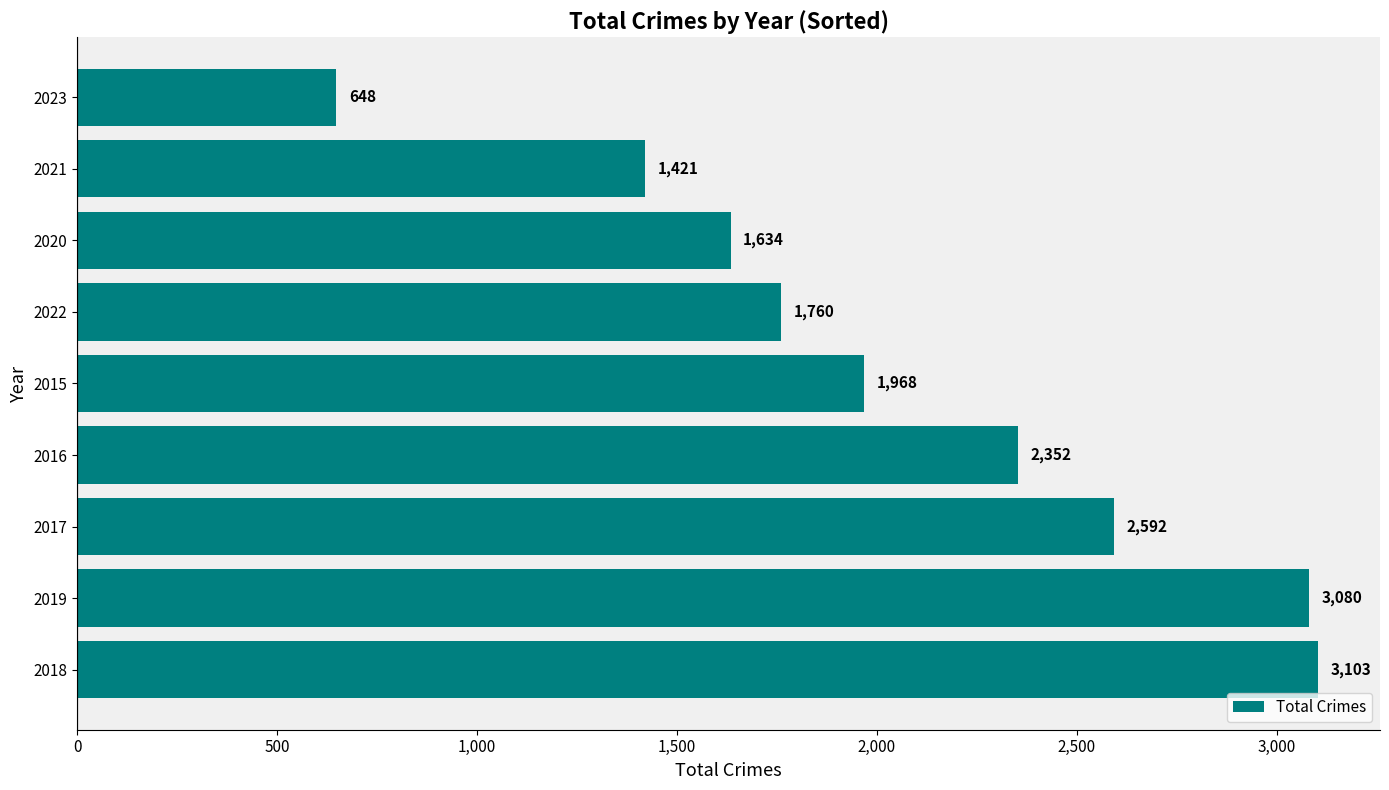

What is the approximate value at 2019, to the nearest 50?

3100